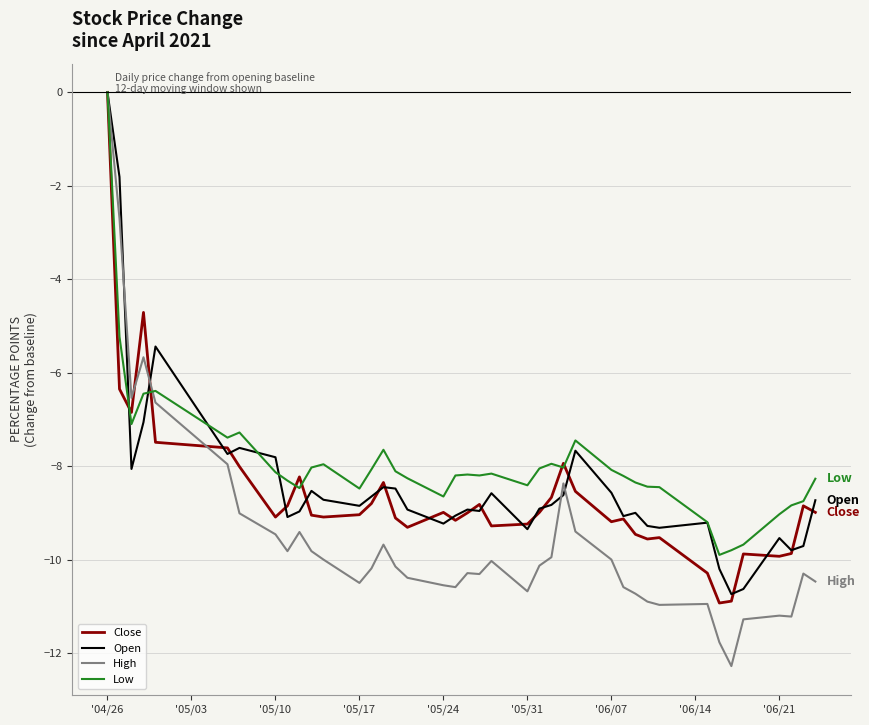

Which series ends up on top after the final intersection of Open and High?

Open